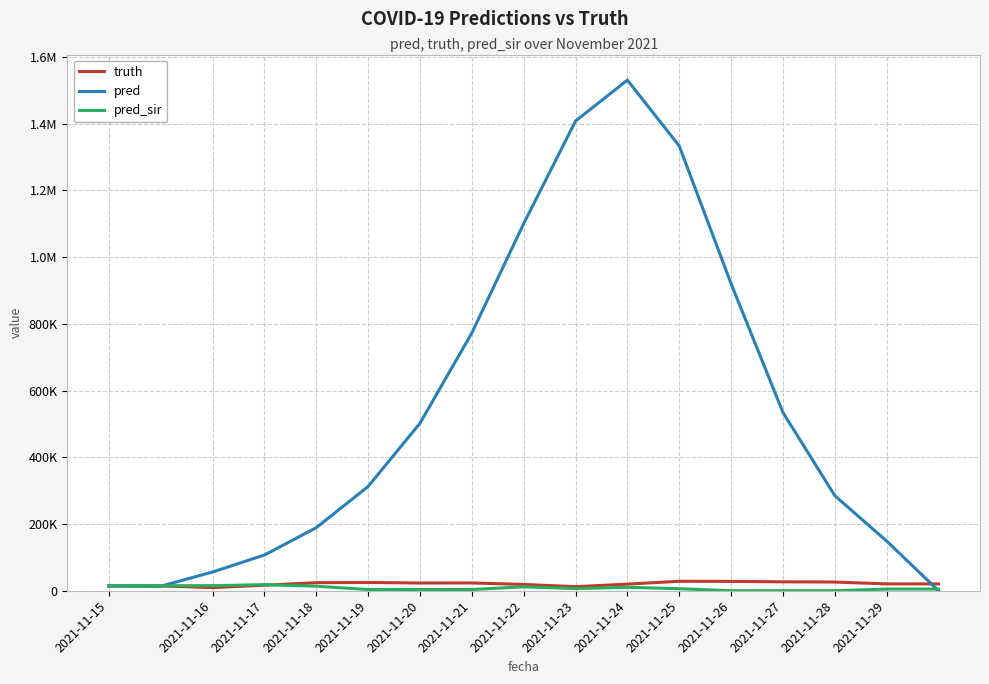

Which series has the largest total across all categories?

pred